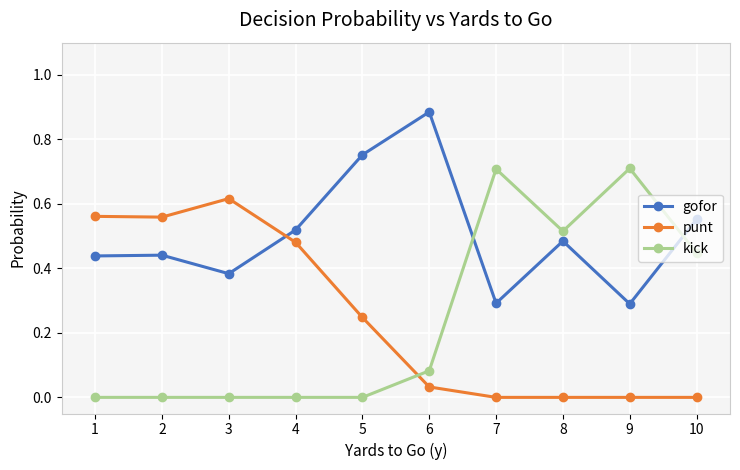

Which series changed the most between 3 and 9?

kick